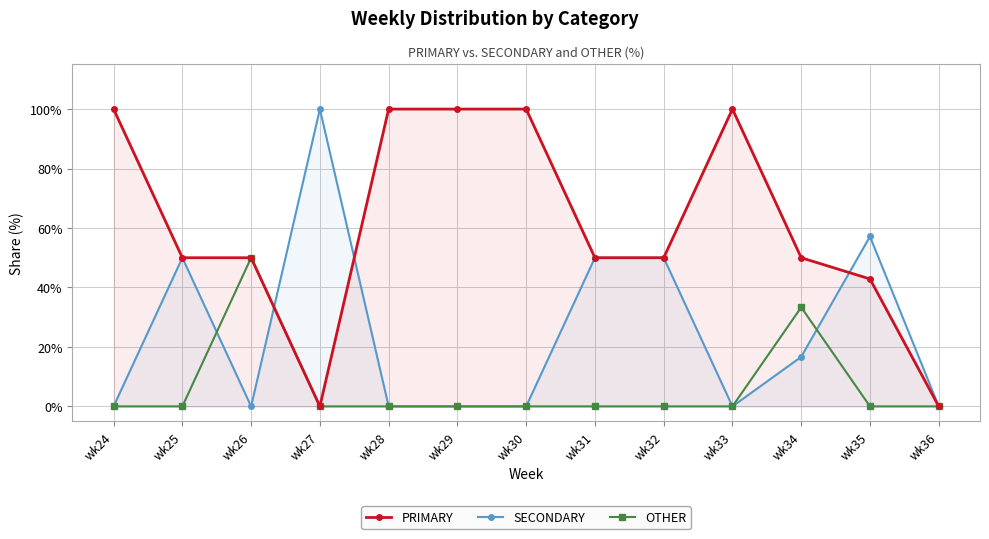

Which series has the widest spread of values?

PRIMARY